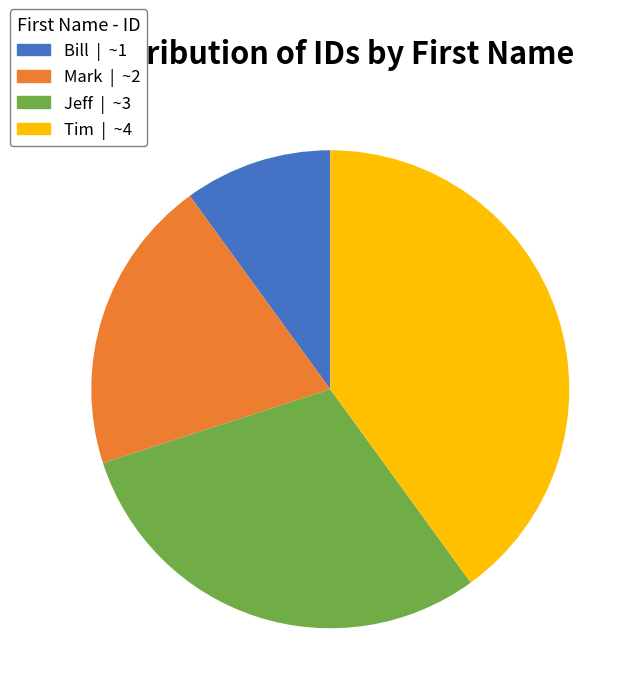

How many slices are in this pie chart?

4